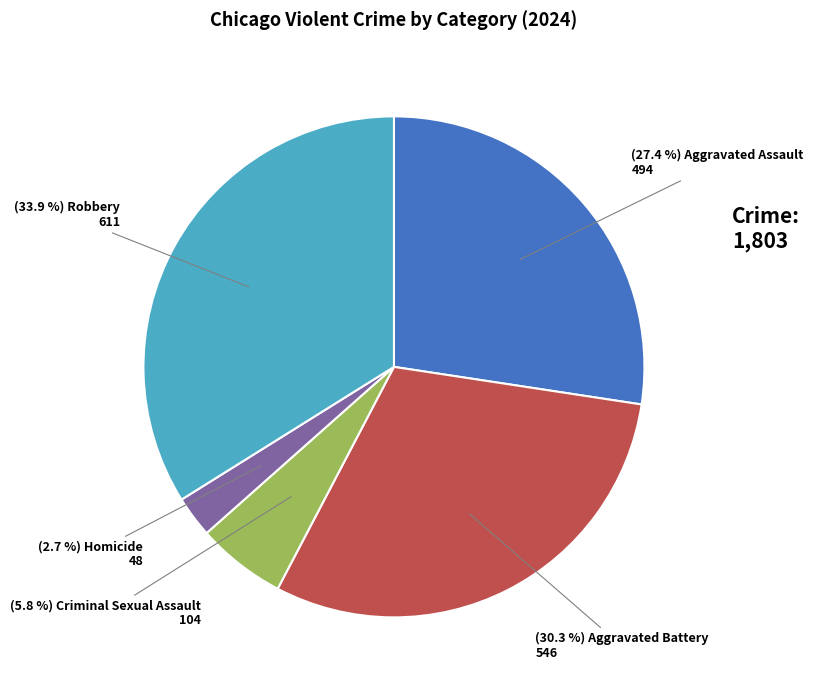

Is there any slice that represents more than half of the pie?

No